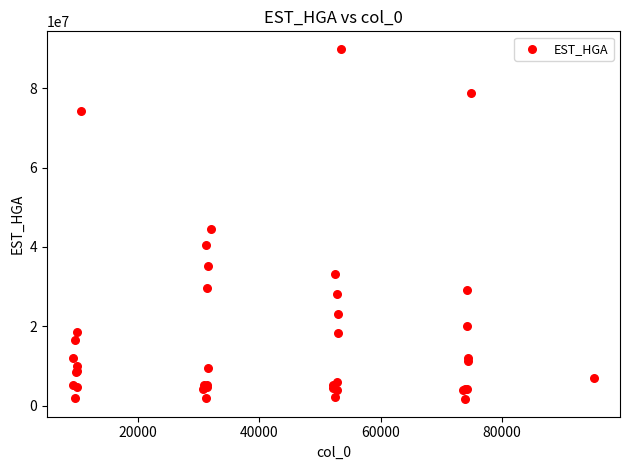

What Y value in the scatter plot is closest to 45780366?

44446595